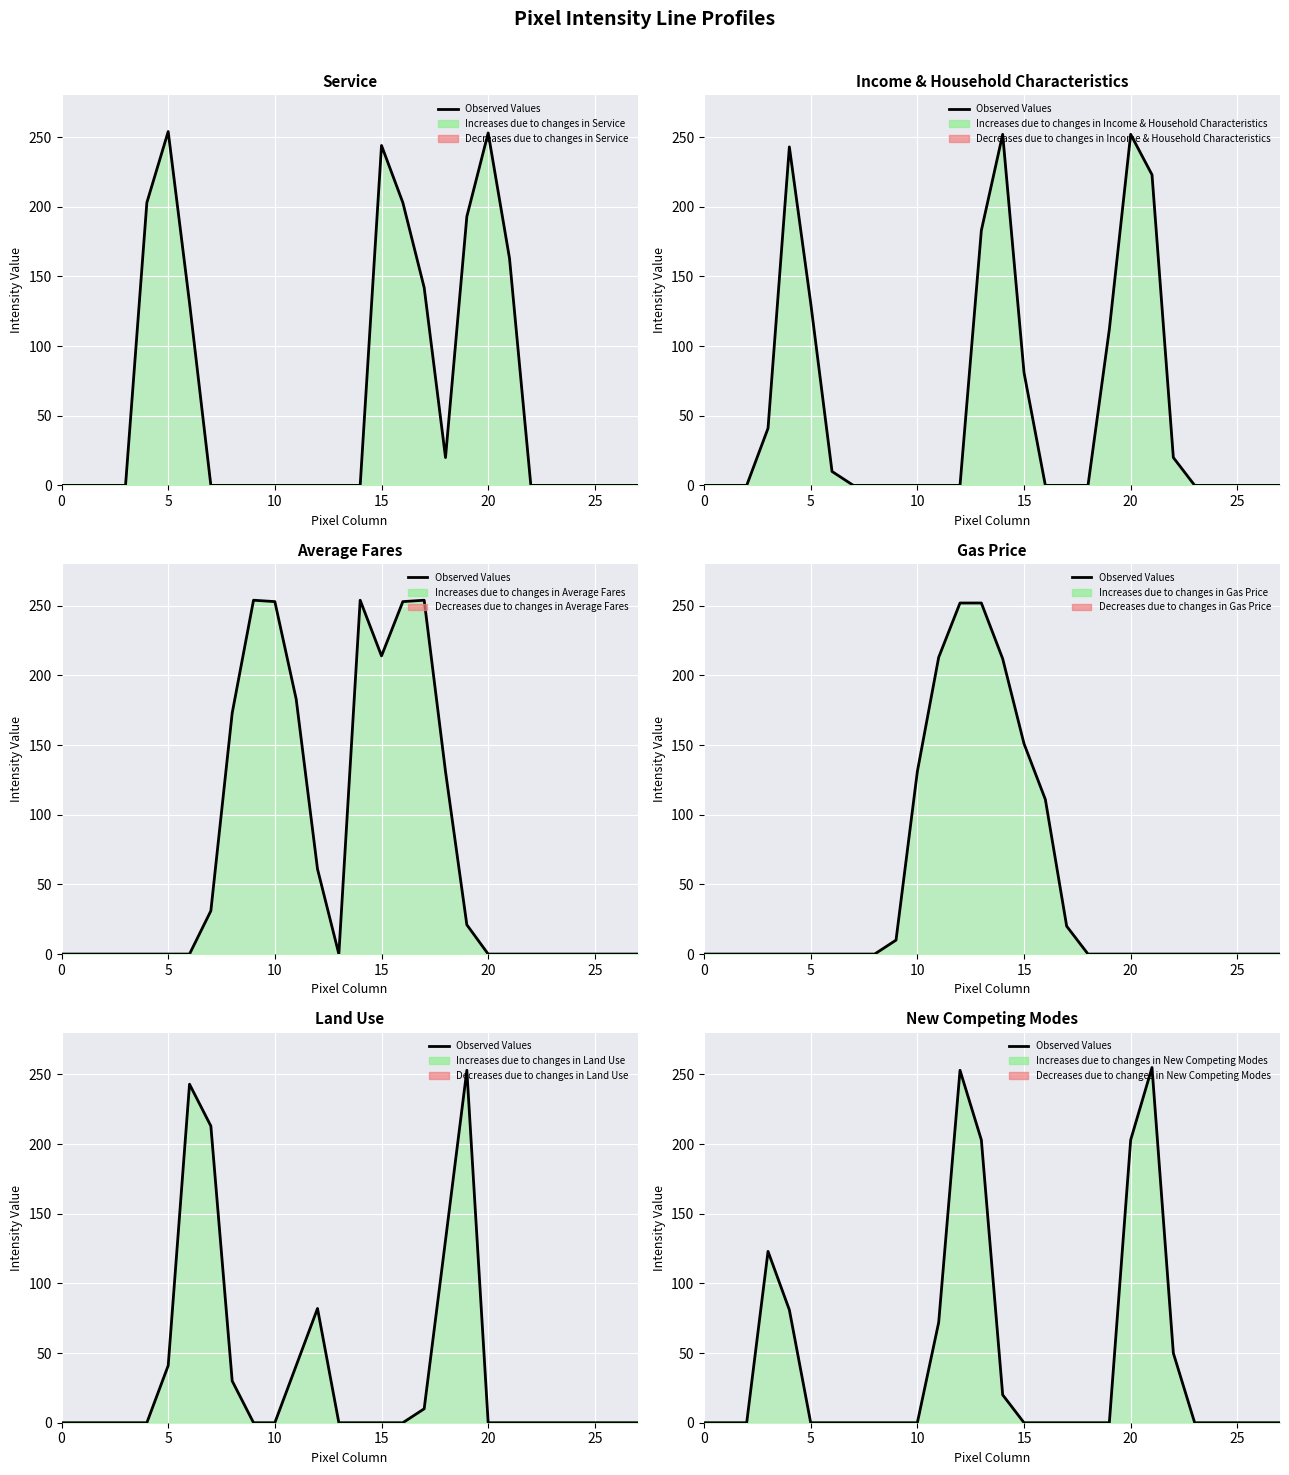

What is the sum of all values?

1260